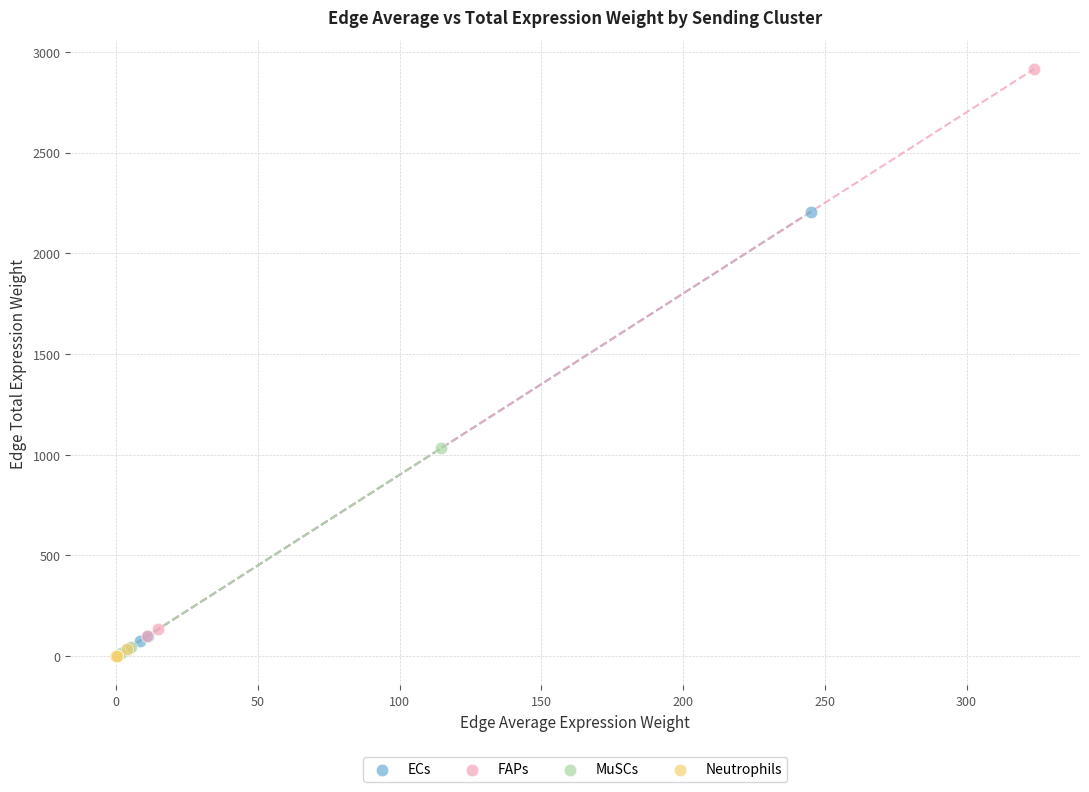

Which series reaches the maximum Y coordinate?

FAPs